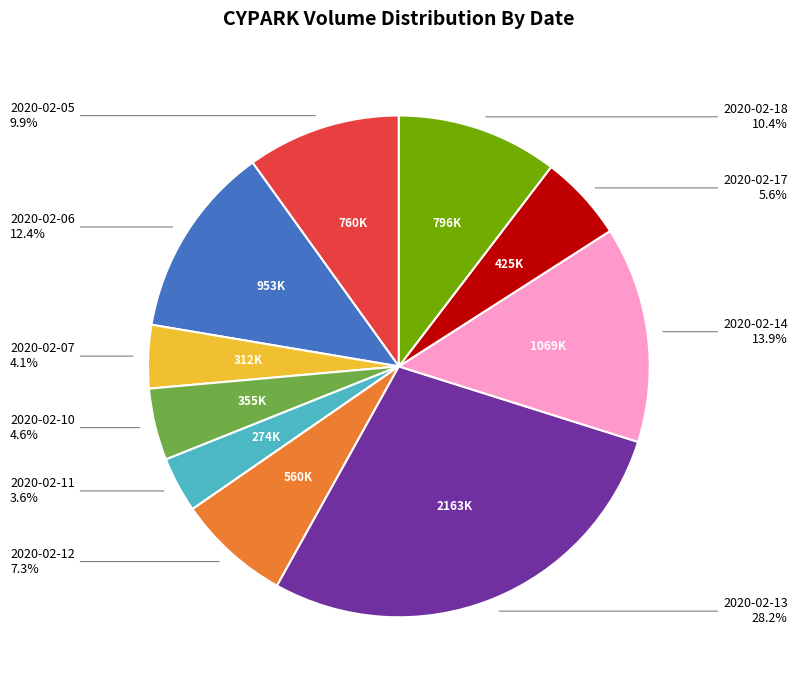

To the nearest percent, what is the difference between the largest and smallest slice percentages?

25%